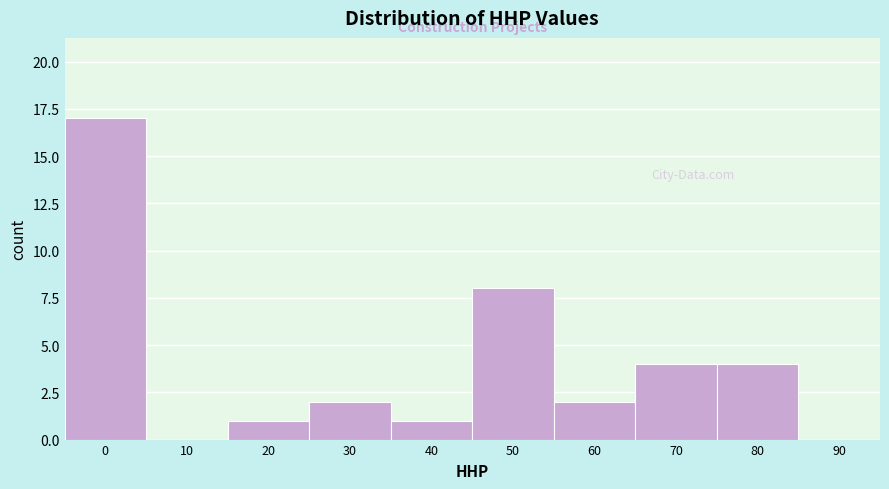

Reading right to left, what are all the values shown in this chart?

90=0	80=4	70=4	60=2	50=8	40=1	30=2	20=1	10=0	0=17